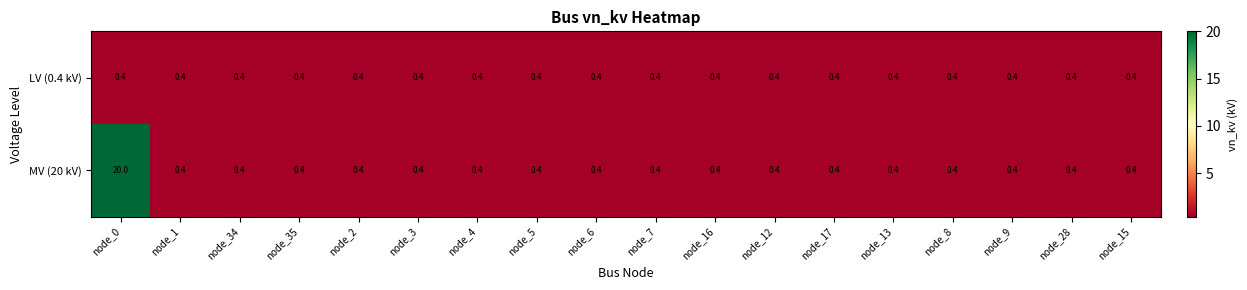

What is the smallest value displayed?

0.4